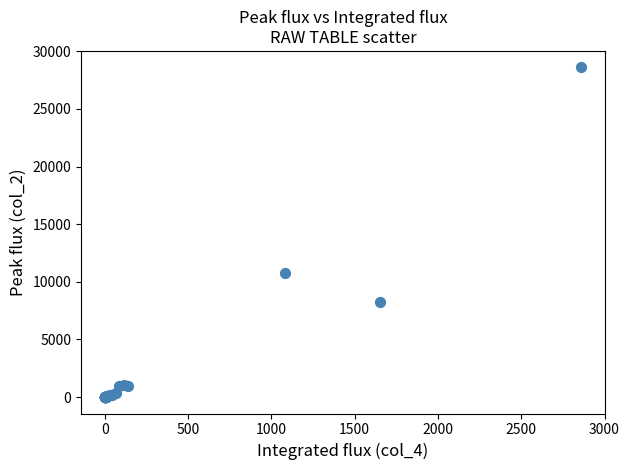

What Y value in the scatter plot is closest to 14301?

10800.0